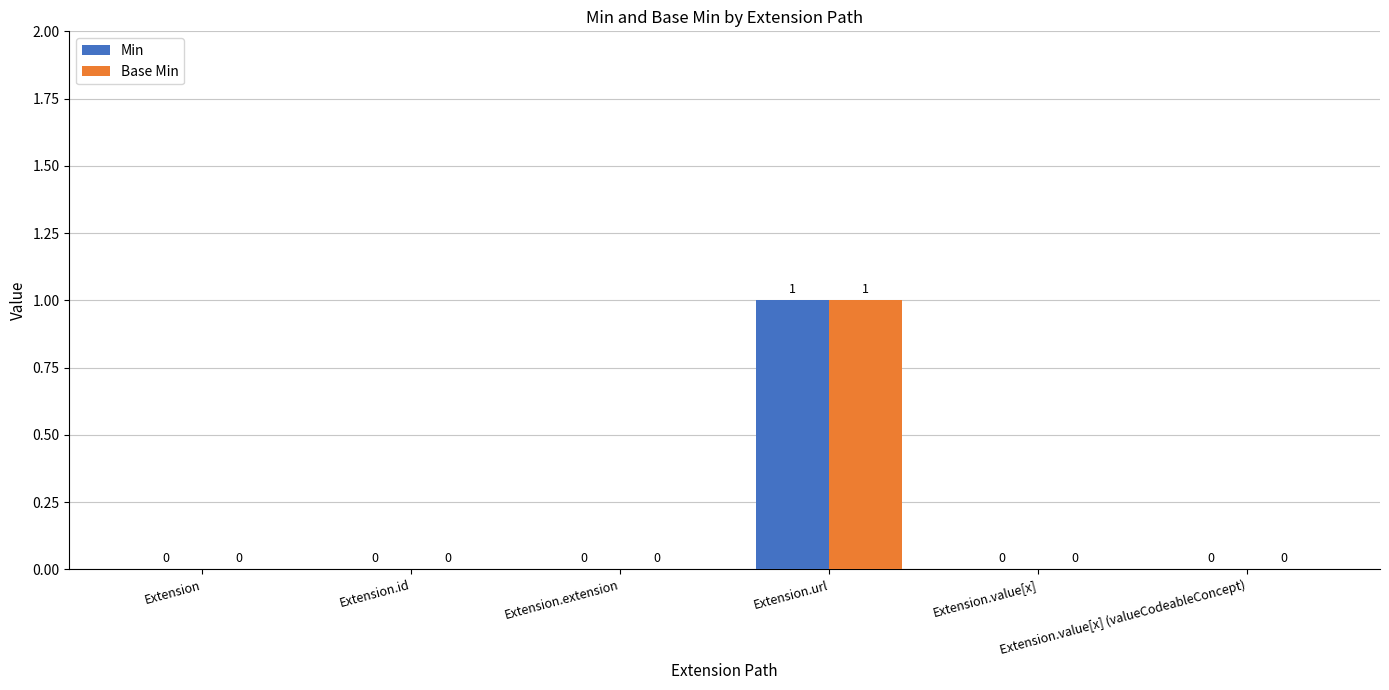

How many Min values are between 0 and 1?

6